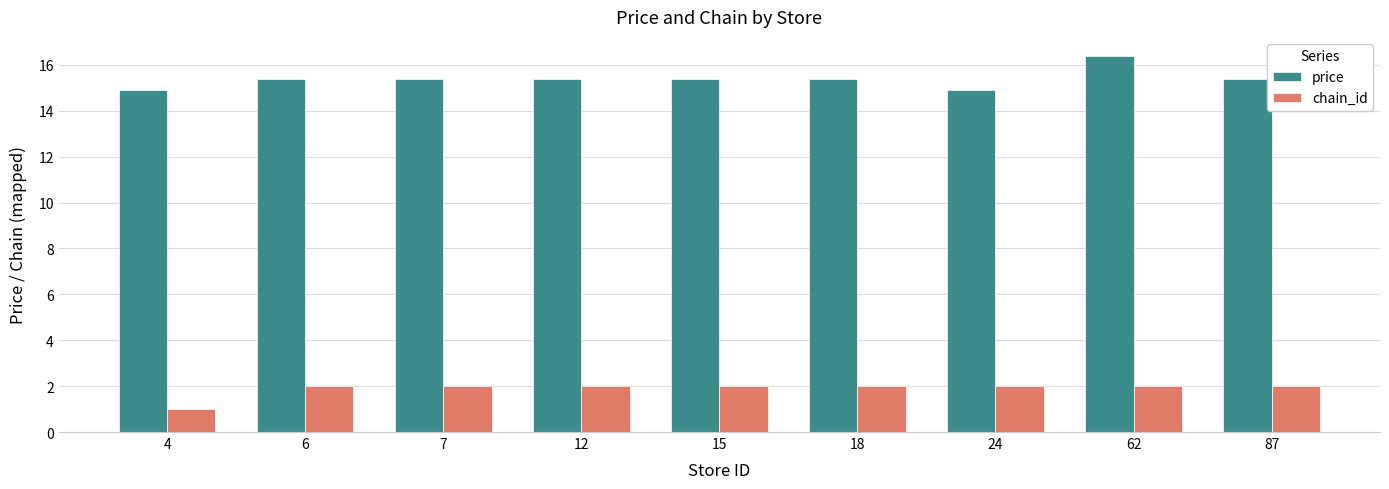

Rank the series by their maximum value, from highest to lowest.

price, chain_id